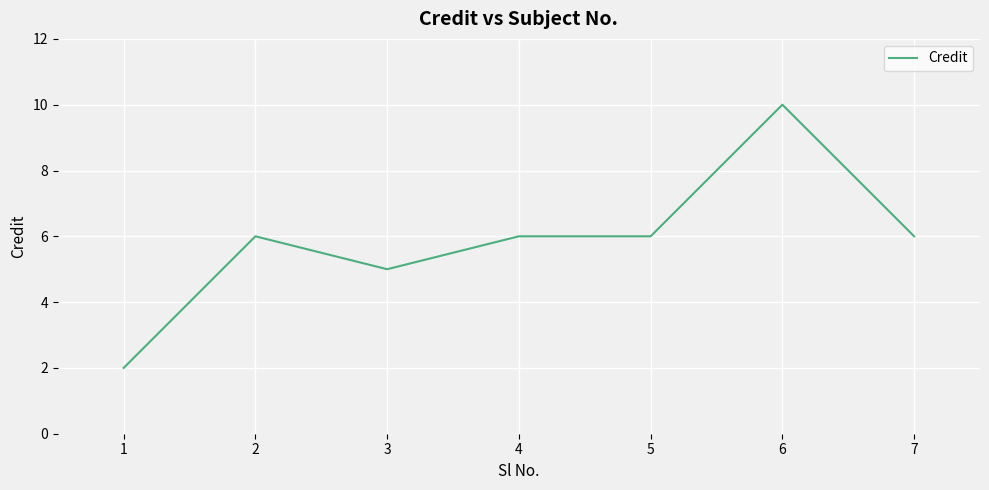

Where is the first local minimum?

3